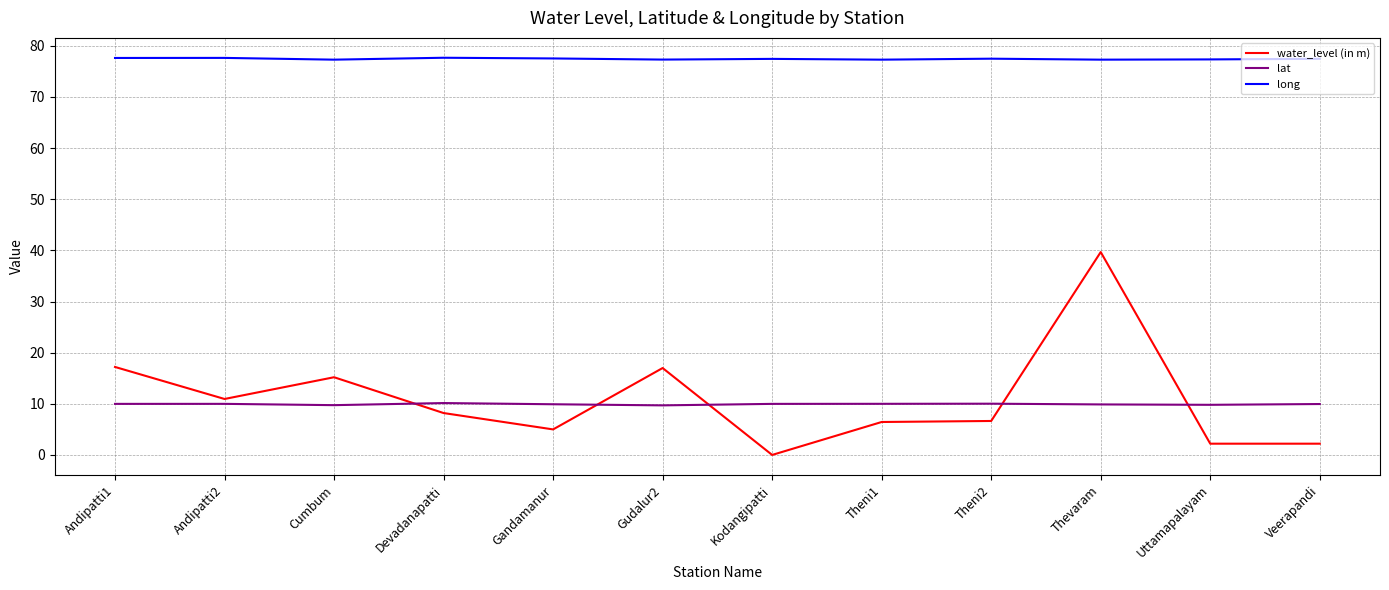

Read the long value at Cumbum.

77.3